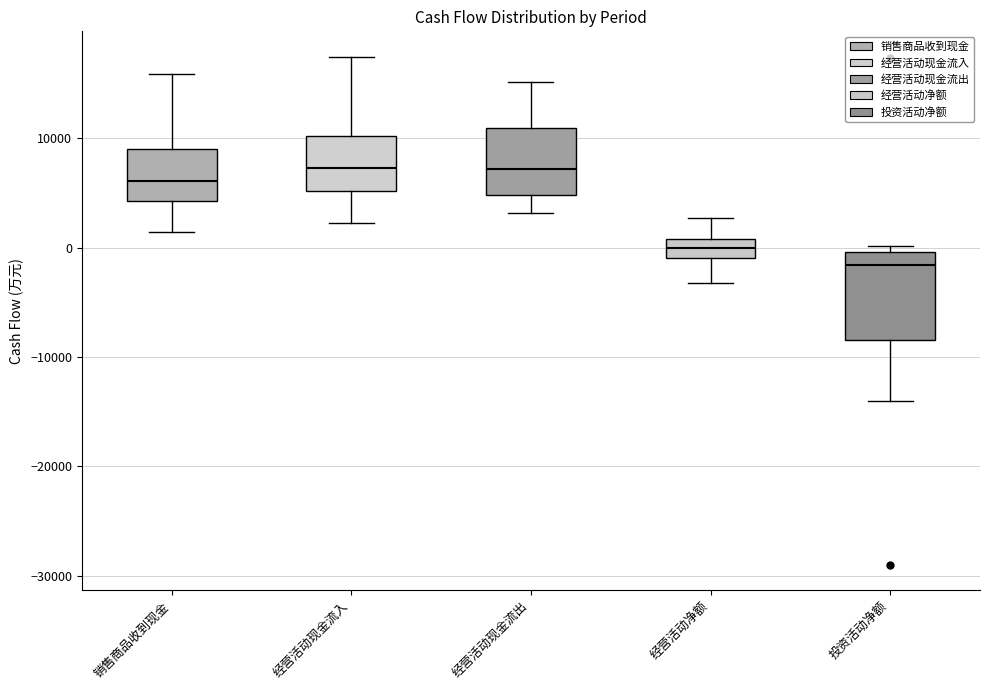

Comparing the boxes themselves (not the whiskers), which one is the tallest?

投资活动净额